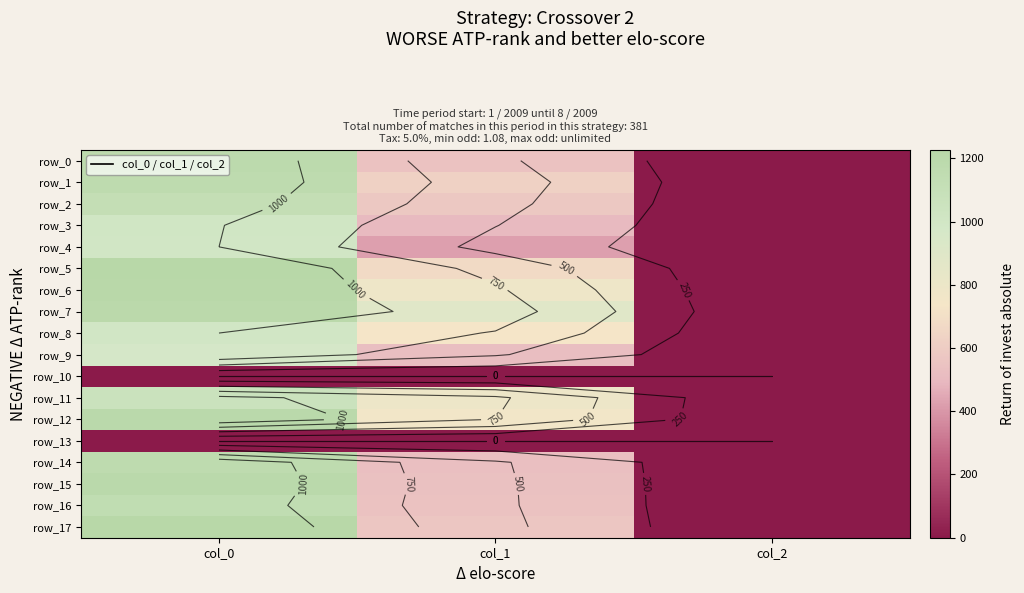

What is the minimum value for row_9?

2.0